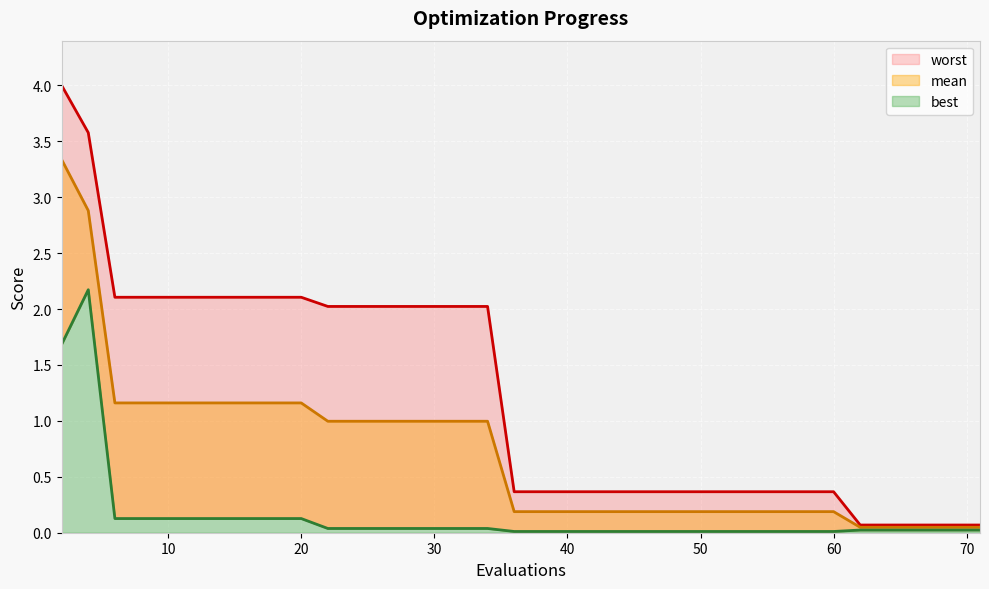

True or false: mean and best cross at least once.

False